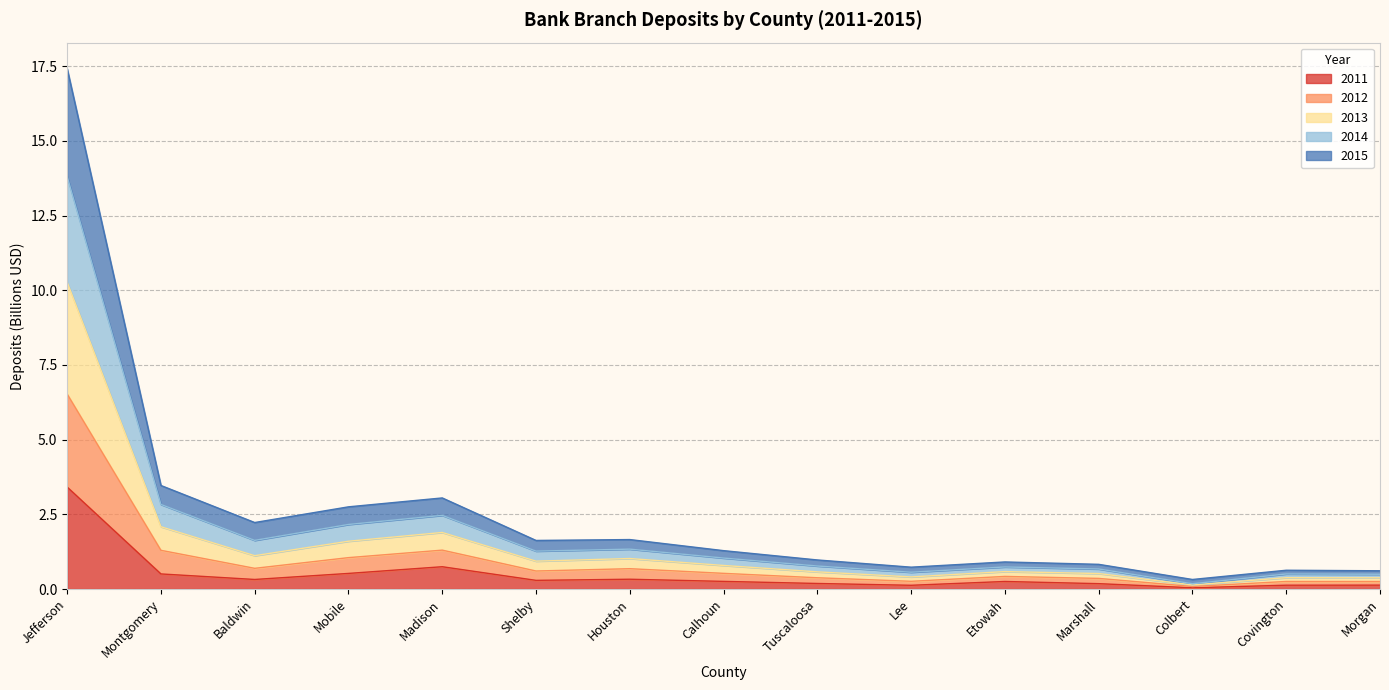

What is the maximum value for 2011?

3.4